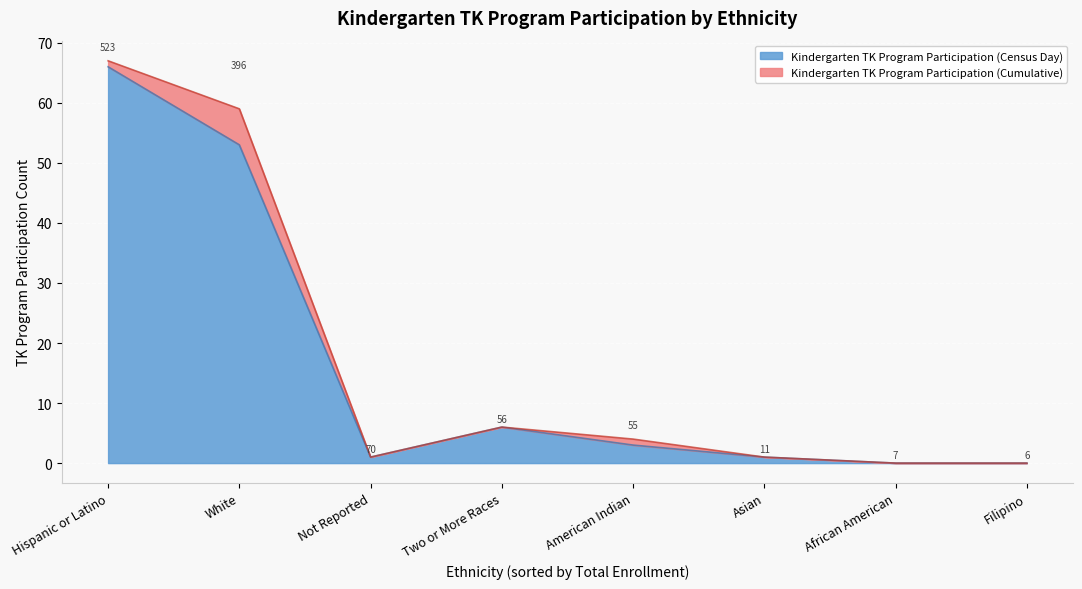

Which category has the highest value in the Kindergarten TK Program Participation (Census Day) series?

Hispanic or Latino